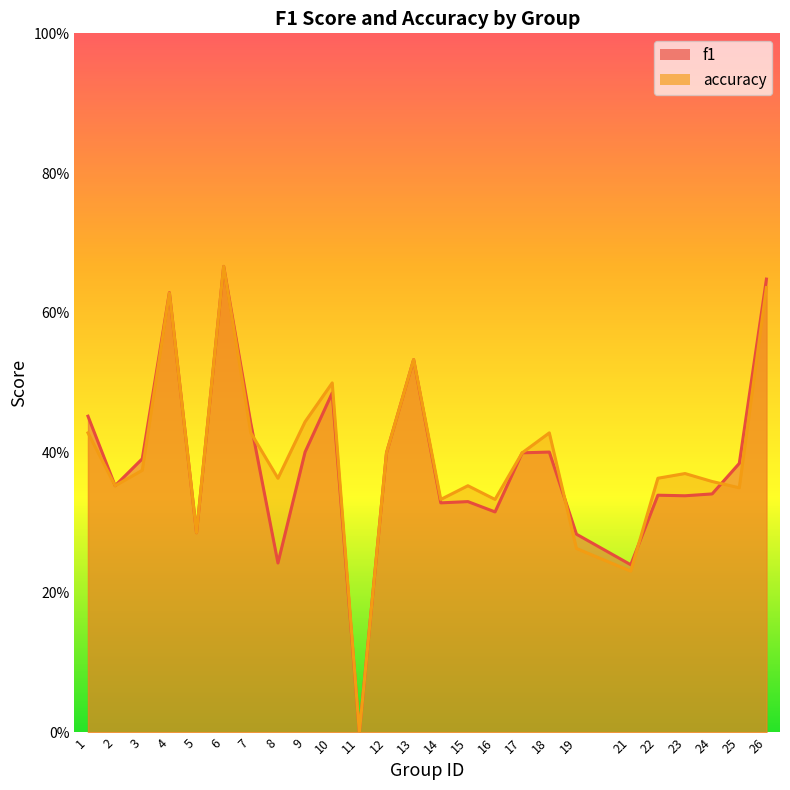

At how many categories does at least one series exceed 0?

24